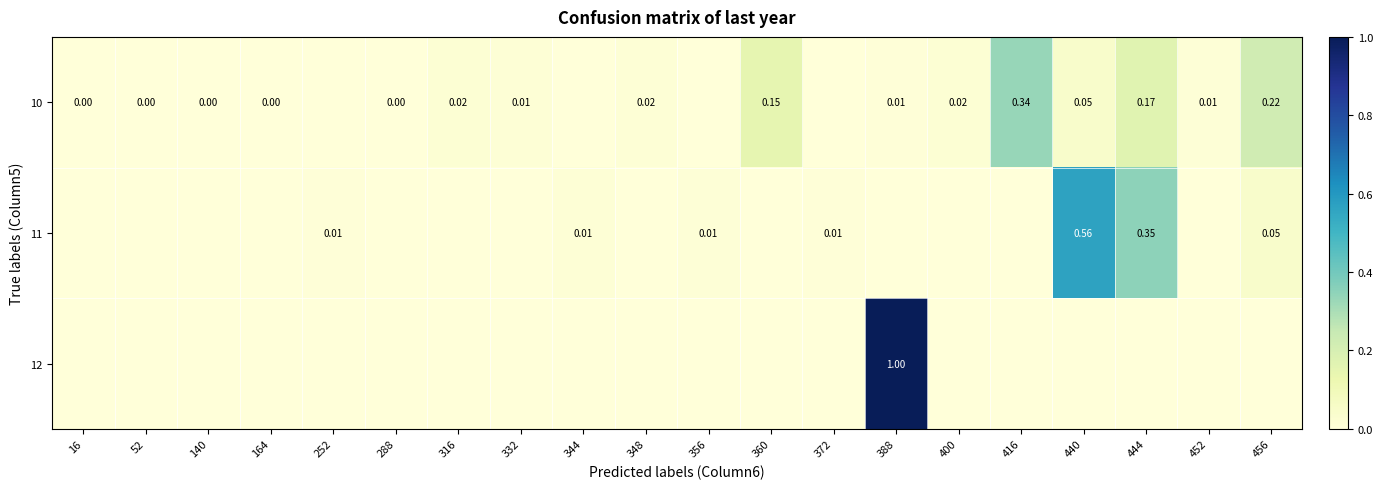

Which series has the largest range (max minus min)?

12